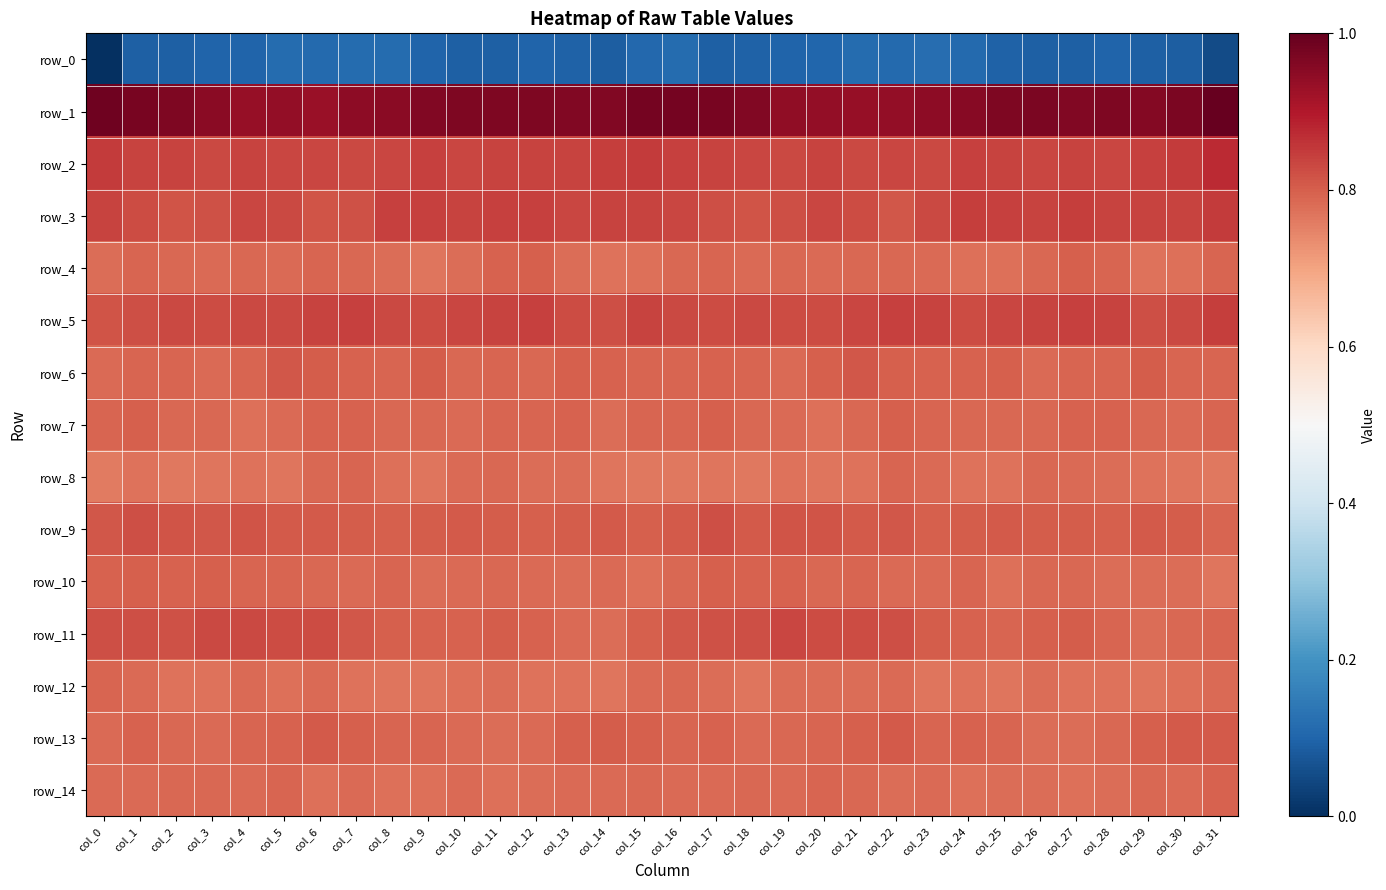

Reading left to right, transcribe all the data shown in this chart.

row_0: col_0=-241.9	col_1=-215.0	col_2=-214.9	col_3=-211.7	col_4=-212.4	col_5=-207.2	col_6=-209.1	col_7=-206.9	col_8=-206.9	col_9=-212.1	col_10=-214.6	col_11=-214.8	col_12=-212.3	col_13=-213.0	col_14=-215.7	col_15=-210.2	col_16=-207.6	col_17=-214.7	col_18=-213.6	col_19=-212.2	col_20=-210.4	col_21=-207.3	col_22=-209.0	col_23=-205.7	col_24=-209.0	col_25=-213.3	col_26=-214.8	col_27=-214.5	col_28=-211.7	col_29=-214.0	col_30=-215.2	col_31=-226.4
row_1: col_0=53.1	col_1=49.8	col_2=47.4	col_3=42.2	col_4=38.2	col_5=38.7	col_6=36.8	col_7=41.2	col_8=41.7	col_9=46.1	col_10=47.1	col_11=46.4	col_12=46.6	col_13=45.6	col_14=45.6	col_15=50.6	col_16=50.8	col_17=49.2	col_18=45.5	col_19=39.9	col_20=38.6	col_21=37.5	col_22=38.5	col_23=41.4	col_24=43.0	col_25=46.9	col_26=47.8	col_27=45.6	col_28=46.9	col_29=44.8	col_30=48.3	col_31=56.9
row_2: col_0=12.5	col_1=8.4	col_2=8.3	col_3=5.9	col_4=8.5	col_5=6.7	col_6=7.3	col_7=6.5	col_8=7.5	col_9=9.7	col_10=7.1	col_11=8.0	col_12=8.1	col_13=8.0	col_14=10.7	col_15=12.3	col_16=10.0	col_17=8.3	col_18=7.2	col_19=6.4	col_20=8.2	col_21=6.6	col_22=7.3	col_23=5.9	col_24=9.1	col_25=8.6	col_26=7.5	col_27=8.3	col_28=7.5	col_29=9.2	col_30=12.3	col_31=18.6
row_3: col_0=8.8	col_1=5.1	col_2=1.7	col_3=2.2	col_4=7.6	col_5=6.1	col_6=1.6	col_7=3.1	col_8=9.7	col_9=9.6	col_10=8.5	col_11=10.1	col_12=9.5	col_13=7.8	col_14=8.3	col_15=8.2	col_16=7.0	col_17=3.6	col_18=1.2	col_19=4.3	col_20=7.8	col_21=4.5	col_22=0.8	col_23=5.8	col_24=10.4	col_25=9.2	col_26=9.0	col_27=10.3	col_28=8.3	col_29=8.3	col_30=8.9	col_31=12.2
row_4: col_0=-9.2	col_1=-5.2	col_2=-7.1	col_3=-8.0	col_4=-6.9	col_5=-8.2	col_6=-5.9	col_7=-7.3	col_8=-8.8	col_9=-12.1	col_10=-8.6	col_11=-4.4	col_12=-2.7	col_13=-9.1	col_14=-11.6	col_15=-9.8	col_16=-7.2	col_17=-5.0	col_18=-8.4	col_19=-7.2	col_20=-7.9	col_21=-6.9	col_22=-6.4	col_23=-7.4	col_24=-10.7	col_25=-10.6	col_26=-7.1	col_27=-2.8	col_28=-5.0	col_29=-11.0	col_30=-10.1	col_31=-5.6
row_5: col_0=1.7	col_1=3.5	col_2=6.3	col_3=4.9	col_4=5.6	col_5=6.0	col_6=9.0	col_7=9.6	col_8=6.7	col_9=5.6	col_10=7.5	col_11=9.0	col_12=9.9	col_13=5.3	col_14=3.7	col_15=8.4	col_16=6.1	col_17=4.7	col_18=6.1	col_19=5.1	col_20=5.4	col_21=7.0	col_22=9.6	col_23=9.0	col_24=5.4	col_25=6.8	col_26=8.3	col_27=9.7	col_28=8.9	col_29=3.4	col_30=6.2	col_31=11.3
row_6: col_0=-7.8	col_1=-5.2	col_2=-5.2	col_3=-7.8	col_4=-5.5	col_5=0.8	col_6=-1.9	col_7=-4.1	col_8=-5.2	col_9=-2.6	col_10=-6.6	col_11=-6.1	col_12=-6.2	col_13=-2.6	col_14=-4.1	col_15=-5.2	col_16=-5.2	col_17=-4.7	col_18=-5.9	col_19=-7.8	col_20=-2.8	col_21=0.3	col_22=-3.1	col_23=-4.6	col_24=-4.4	col_25=-3.1	col_26=-7.5	col_27=-5.5	col_28=-5.5	col_29=-2.1	col_30=-5.1	col_31=-5.1
row_7: col_0=-5.9	col_1=-3.4	col_2=-6.2	col_3=-7.1	col_4=-9.7	col_5=-8.0	col_6=-4.1	col_7=-3.8	col_8=-7.1	col_9=-6.8	col_10=-7.5	col_11=-5.0	col_12=-5.0	col_13=-4.3	col_14=-8.9	col_15=-6.0	col_16=-5.3	col_17=-3.7	col_18=-6.8	col_19=-7.6	col_20=-9.9	col_21=-6.7	col_22=-3.2	col_23=-5.1	col_24=-7.2	col_25=-7.2	col_26=-6.6	col_27=-4.9	col_28=-4.4	col_29=-6.3	col_30=-8.1	col_31=-5.5
row_8: col_0=-14.6	col_1=-11.9	col_2=-13.3	col_3=-12.7	col_4=-11.2	col_5=-12.5	col_6=-7.0	col_7=-5.6	col_8=-10.4	col_9=-12.3	col_10=-8.0	col_11=-7.2	col_12=-9.2	col_13=-9.2	col_14=-12.5	col_15=-13.1	col_16=-14.0	col_17=-12.2	col_18=-13.8	col_19=-11.5	col_20=-12.0	col_21=-11.3	col_22=-5.1	col_23=-7.4	col_24=-11.7	col_25=-11.2	col_26=-6.3	col_27=-8.3	col_28=-8.9	col_29=-10.8	col_30=-12.3	col_31=-13.6
row_9: col_0=0.5	col_1=4.1	col_2=1.0	col_3=0.1	col_4=1.9	col_5=-0.4	col_6=-0.3	col_7=-2.0	col_8=-2.9	col_9=-2.2	col_10=-1.2	col_11=-2.1	col_12=-2.6	col_13=-2.1	col_14=-1.0	col_15=-2.7	col_16=-0.7	col_17=4.2	col_18=-0.8	col_19=1.4	col_20=1.0	col_21=-0.8	col_22=-0.2	col_23=-3.1	col_24=-2.6	col_25=-1.3	col_26=-1.9	col_27=-1.9	col_28=-3.1	col_29=-1.4	col_30=-1.8	col_31=-5.4
row_10: col_0=-4.5	col_1=-2.6	col_2=-4.3	col_3=-3.0	col_4=-6.0	col_5=-5.5	col_6=-6.8	col_7=-8.2	col_8=-5.7	col_9=-9.0	col_10=-8.2	col_11=-6.6	col_12=-8.3	col_13=-8.9	col_14=-7.9	col_15=-9.9	col_16=-6.5	col_17=-3.4	col_18=-3.9	col_19=-3.8	col_20=-6.2	col_21=-5.7	col_22=-7.4	col_23=-7.8	col_24=-6.0	col_25=-9.8	col_26=-7.0	col_27=-7.2	col_28=-9.0	col_29=-8.5	col_30=-8.5	col_31=-13.1
row_11: col_0=3.3	col_1=3.2	col_2=2.9	col_3=6.4	col_4=6.6	col_5=4.5	col_6=4.7	col_7=0.6	col_8=-3.4	col_9=-4.9	col_10=-4.9	col_11=-2.2	col_12=-4.5	col_13=-8.4	col_14=-9.2	col_15=-3.7	col_16=0.2	col_17=2.7	col_18=3.8	col_19=7.7	col_20=5.3	col_21=4.9	col_22=3.6	col_23=-1.5	col_24=-4.1	col_25=-5.3	col_26=-3.5	col_27=-2.4	col_28=-6.1	col_29=-9.5	col_30=-7.2	col_31=-5.2
row_12: col_0=-5.2	col_1=-7.7	col_2=-11.4	col_3=-11.1	col_4=-7.6	col_5=-10.4	col_6=-8.0	col_7=-10.9	col_8=-12.2	col_9=-12.2	col_10=-10.3	col_11=-9.3	col_12=-11.8	col_13=-11.0	col_14=-12.0	col_15=-8.1	col_16=-6.9	col_17=-9.5	col_18=-12.2	col_19=-9.1	col_20=-8.7	col_21=-9.5	col_22=-8.4	col_23=-12.5	col_24=-11.6	col_25=-12.4	col_26=-8.6	col_27=-10.8	col_28=-11.2	col_29=-12.0	col_30=-10.5	col_31=-7.8
row_13: col_0=-7.8	col_1=-3.9	col_2=-7.1	col_3=-7.3	col_4=-5.9	col_5=-4.5	col_6=-1.1	col_7=-3.7	col_8=-5.7	col_9=-5.0	col_10=-8.1	col_11=-9.6	col_12=-7.8	col_13=-3.4	col_14=-2.0	col_15=-2.7	col_16=-5.3	col_17=-4.5	col_18=-8.2	col_19=-6.8	col_20=-5.5	col_21=-3.3	col_22=-0.9	col_23=-5.6	col_24=-4.9	col_25=-5.7	col_26=-9.3	col_27=-9.2	col_28=-6.3	col_29=-2.6	col_30=-1.0	col_31=-0.6
row_14: col_0=-7.3	col_1=-7.9	col_2=-7.2	col_3=-6.7	col_4=-7.4	col_5=-5.4	col_6=-9.9	col_7=-7.9	col_8=-10.2	col_9=-10.2	col_10=-8.3	col_11=-9.8	col_12=-9.6	col_13=-7.3	col_14=-7.6	col_15=-7.1	col_16=-7.8	col_17=-8.1	col_18=-6.3	col_19=-7.6	col_20=-6.0	col_21=-7.1	col_22=-9.5	col_23=-8.3	col_24=-10.8	col_25=-9.2	col_26=-8.5	col_27=-9.9	col_28=-9.2	col_29=-6.6	col_30=-7.4	col_31=-4.5